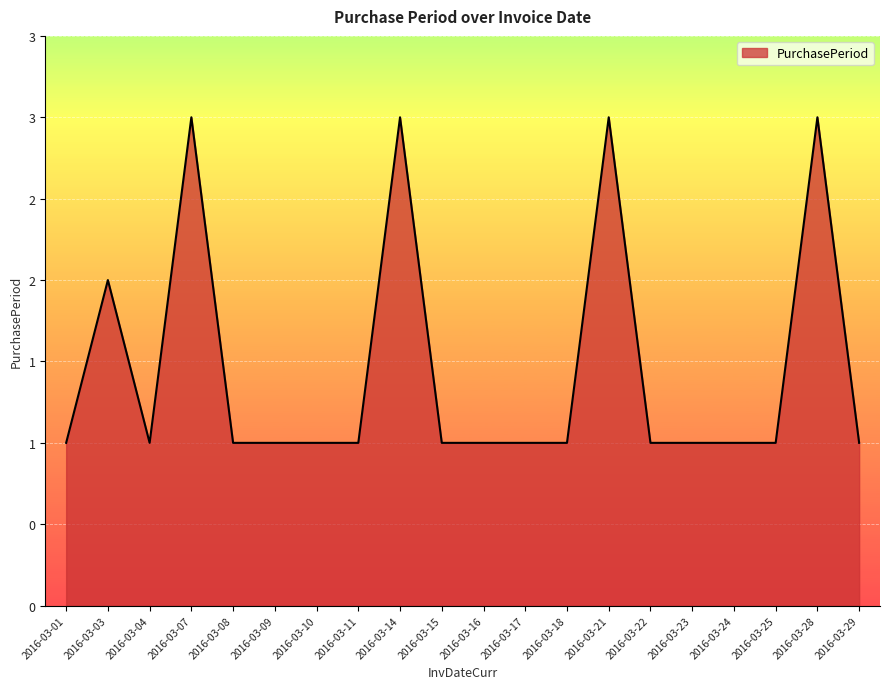

Approximately how many times larger is the value at 2016-03-18 compared to 2016-03-09?

1.0